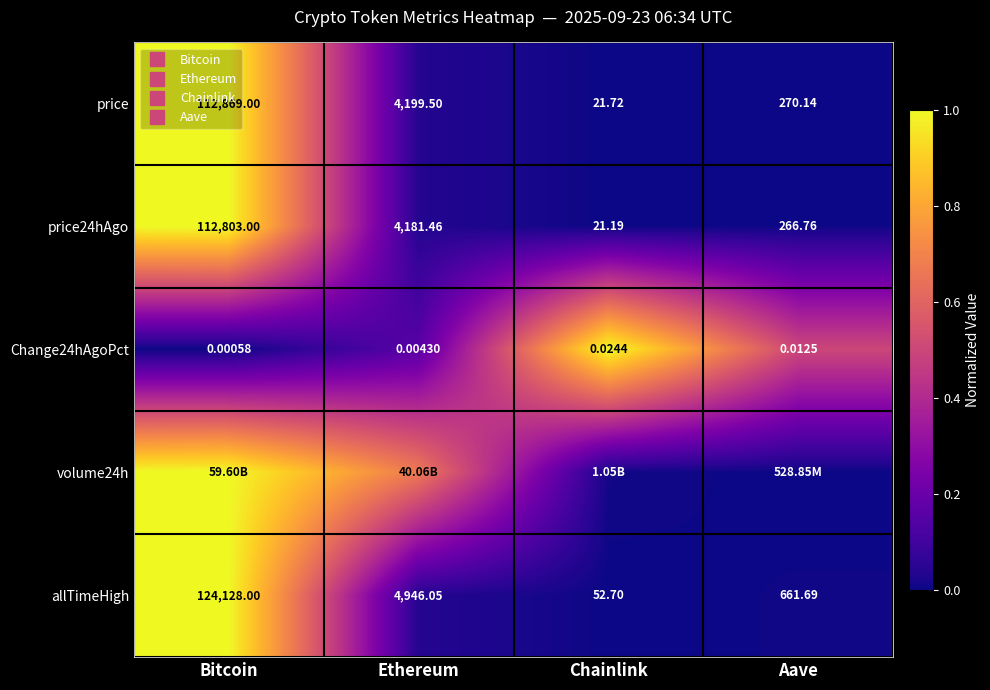

The value of Change24hAgoPct at Chainlink is 1.0. True or false?

True